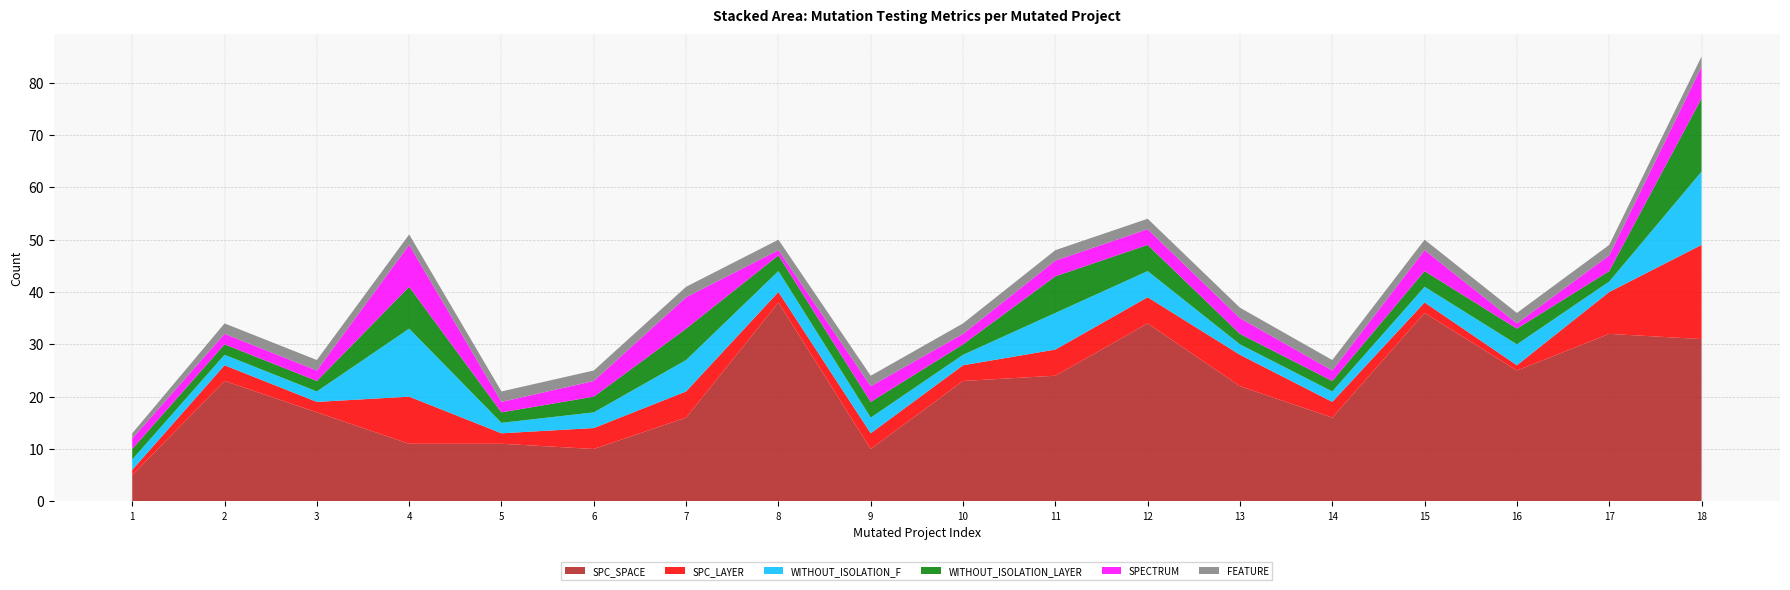

Reading right to left, list all the values displayed in this chart.

SPC_SPACE: DailyLimit.Account.AOIS_10=31	DailyLimit.Account.AOIS_8=32	DailyLimit.Account.COD_2=25	DailyLimit.Account.AOIS_4=36	DailyLimit.Account.ASRS_8=16	DailyLimit.Account.AOIS_31=22	DailyLimit.Account.AOIU_5=34	DailyLimit.Account.AOIU_8=24	DailyLimit.Account.AOIU_3=23	DailyLimit.Account.AOIU_9=10	DailyLimit.Account.COD_1=38	DailyLimit.Account.LOI_1=16	DailyLimit.Account.ROR_26=10	DailyLimit.Account.AOIS_7=11	DailyLimit.Account.AOIU_7=11	DailyLimit.Account.AOIU_10=17	DailyLimit.Account.AOIU_4=23	CreditWorthiness.Account.AOIU_1=5
SPC_LAYER: DailyLimit.Account.AOIS_10=18	DailyLimit.Account.AOIS_8=8	DailyLimit.Account.COD_2=1	DailyLimit.Account.AOIS_4=2	DailyLimit.Account.ASRS_8=3	DailyLimit.Account.AOIS_31=6	DailyLimit.Account.AOIU_5=5	DailyLimit.Account.AOIU_8=5	DailyLimit.Account.AOIU_3=3	DailyLimit.Account.AOIU_9=3	DailyLimit.Account.COD_1=2	DailyLimit.Account.LOI_1=5	DailyLimit.Account.ROR_26=4	DailyLimit.Account.AOIS_7=2	DailyLimit.Account.AOIU_7=9	DailyLimit.Account.AOIU_10=2	DailyLimit.Account.AOIU_4=3	CreditWorthiness.Account.AOIU_1=1
WITHOUT_ISOLATION_F: DailyLimit.Account.AOIS_10=14	DailyLimit.Account.AOIS_8=2	DailyLimit.Account.COD_2=4	DailyLimit.Account.AOIS_4=3	DailyLimit.Account.ASRS_8=2	DailyLimit.Account.AOIS_31=2	DailyLimit.Account.AOIU_5=5	DailyLimit.Account.AOIU_8=7	DailyLimit.Account.AOIU_3=2	DailyLimit.Account.AOIU_9=3	DailyLimit.Account.COD_1=4	DailyLimit.Account.LOI_1=6	DailyLimit.Account.ROR_26=3	DailyLimit.Account.AOIS_7=2	DailyLimit.Account.AOIU_7=13	DailyLimit.Account.AOIU_10=2	DailyLimit.Account.AOIU_4=2	CreditWorthiness.Account.AOIU_1=2
WITHOUT_ISOLATION_LAYER: DailyLimit.Account.AOIS_10=14	DailyLimit.Account.AOIS_8=2	DailyLimit.Account.COD_2=3	DailyLimit.Account.AOIS_4=3	DailyLimit.Account.ASRS_8=2	DailyLimit.Account.AOIS_31=2	DailyLimit.Account.AOIU_5=5	DailyLimit.Account.AOIU_8=7	DailyLimit.Account.AOIU_3=2	DailyLimit.Account.AOIU_9=3	DailyLimit.Account.COD_1=3	DailyLimit.Account.LOI_1=6	DailyLimit.Account.ROR_26=3	DailyLimit.Account.AOIS_7=2	DailyLimit.Account.AOIU_7=8	DailyLimit.Account.AOIU_10=2	DailyLimit.Account.AOIU_4=2	CreditWorthiness.Account.AOIU_1=2
SPECTRUM: DailyLimit.Account.AOIS_10=6	DailyLimit.Account.AOIS_8=3	DailyLimit.Account.COD_2=1	DailyLimit.Account.AOIS_4=4	DailyLimit.Account.ASRS_8=2	DailyLimit.Account.AOIS_31=3	DailyLimit.Account.AOIU_5=3	DailyLimit.Account.AOIU_8=3	DailyLimit.Account.AOIU_3=2	DailyLimit.Account.AOIU_9=3	DailyLimit.Account.COD_1=1	DailyLimit.Account.LOI_1=6	DailyLimit.Account.ROR_26=3	DailyLimit.Account.AOIS_7=2	DailyLimit.Account.AOIU_7=8	DailyLimit.Account.AOIU_10=2	DailyLimit.Account.AOIU_4=2	CreditWorthiness.Account.AOIU_1=2
FEATURE: DailyLimit.Account.AOIS_10=2	DailyLimit.Account.AOIS_8=2	DailyLimit.Account.COD_2=2	DailyLimit.Account.AOIS_4=2	DailyLimit.Account.ASRS_8=2	DailyLimit.Account.AOIS_31=2	DailyLimit.Account.AOIU_5=2	DailyLimit.Account.AOIU_8=2	DailyLimit.Account.AOIU_3=2	DailyLimit.Account.AOIU_9=2	DailyLimit.Account.COD_1=2	DailyLimit.Account.LOI_1=2	DailyLimit.Account.ROR_26=2	DailyLimit.Account.AOIS_7=2	DailyLimit.Account.AOIU_7=2	DailyLimit.Account.AOIU_10=2	DailyLimit.Account.AOIU_4=2	CreditWorthiness.Account.AOIU_1=1